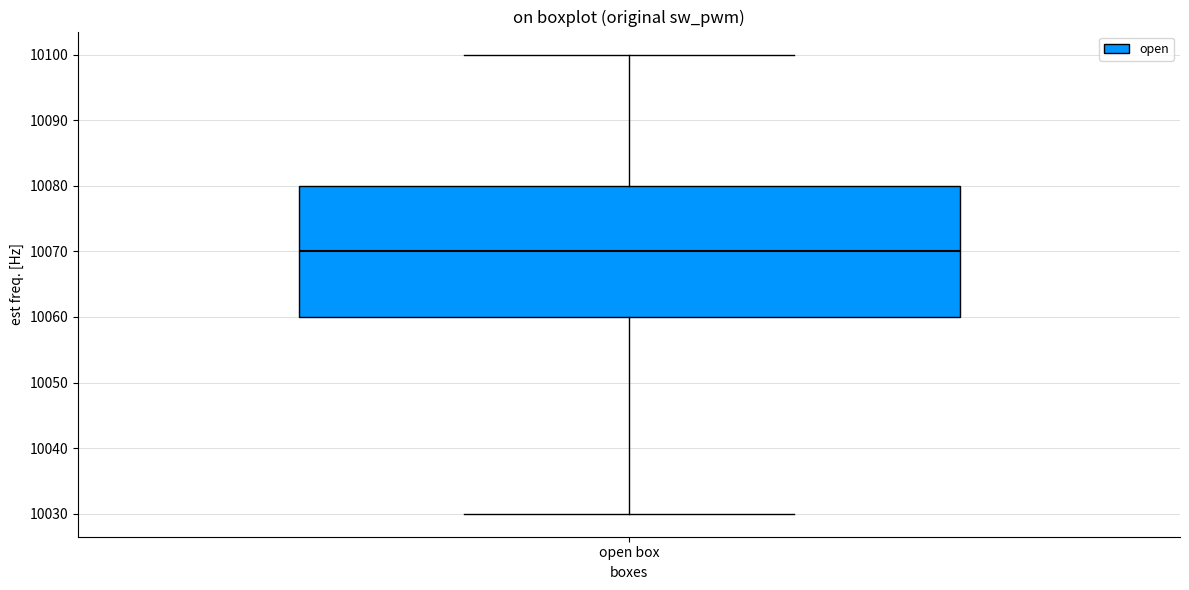

Where does the lower whisker of the box for open box end on the y-axis? The values are not printed on the chart, so give them approximately, as read against the axis.

10030